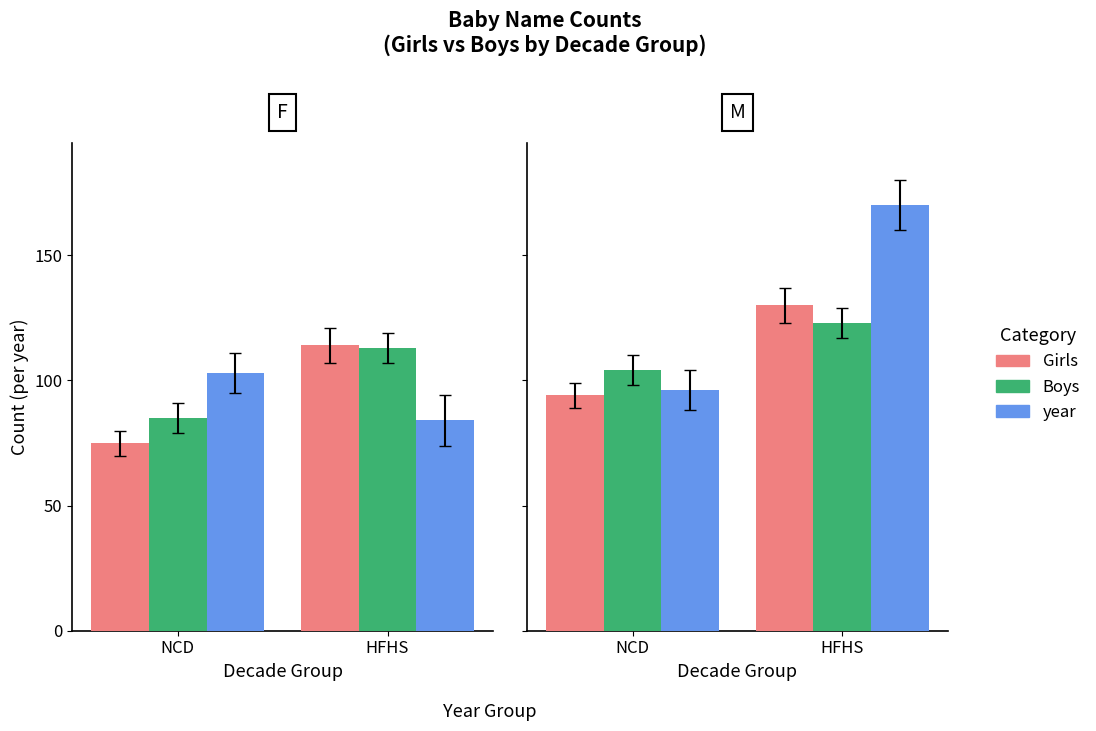

Rank the series at NCD from highest to lowest value.

Boys, year, Girls